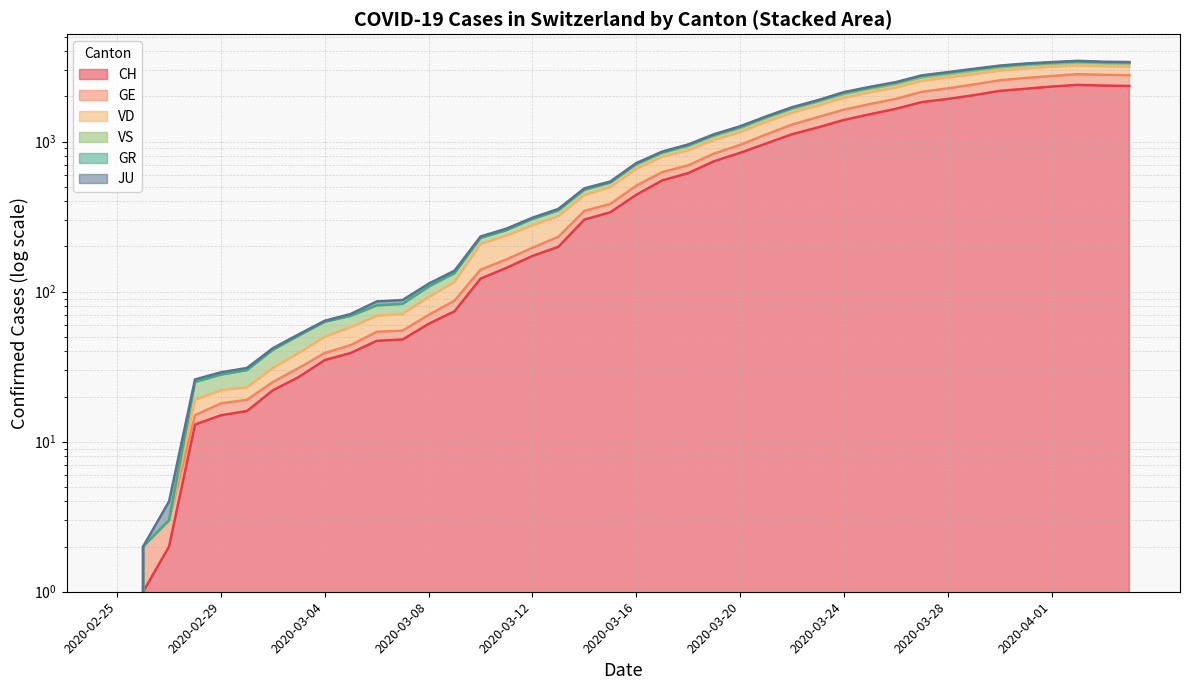

At which category is the sum across all series the highest?

2020-04-02